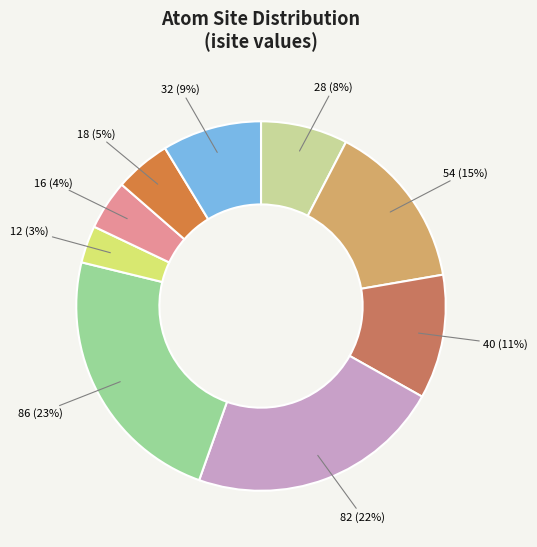

Which slice is the largest?

86